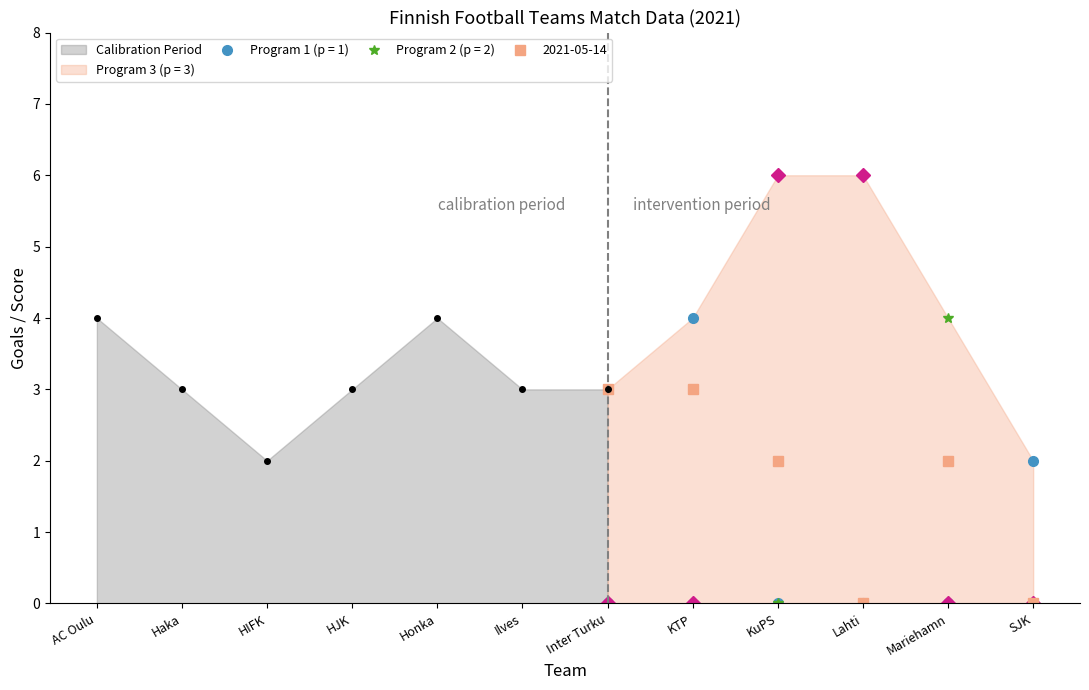

What is the highest value of the Calibration Period series?

4